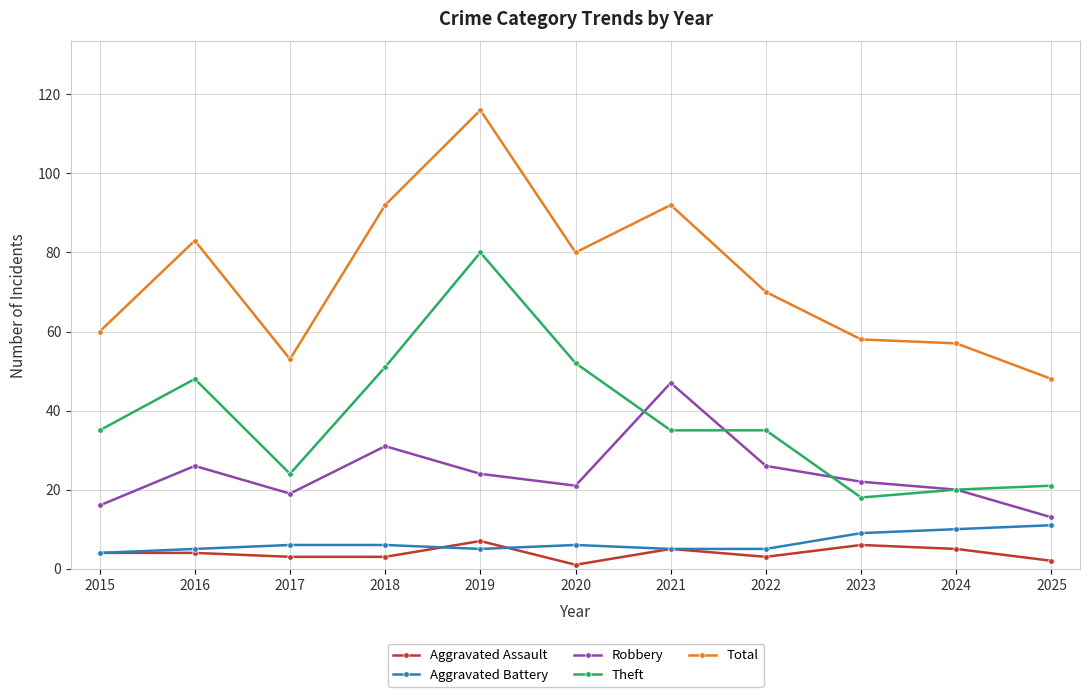

What is the difference between the Total values at 2017 and 2018?

39